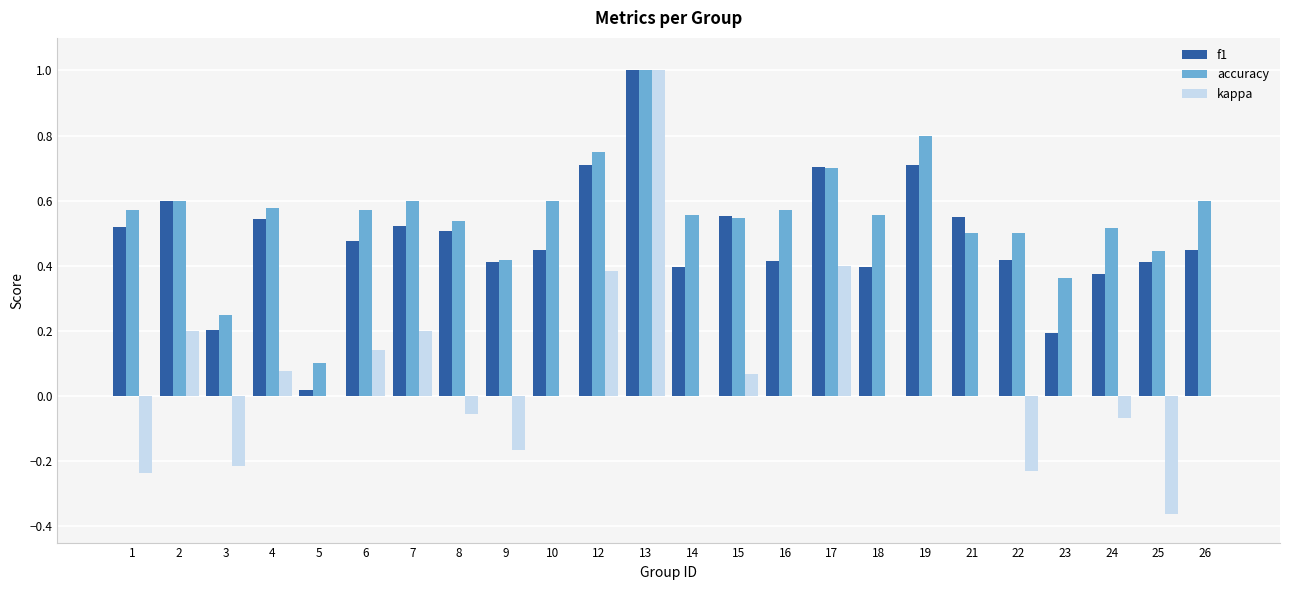

How many distinct data groups are displayed?

3